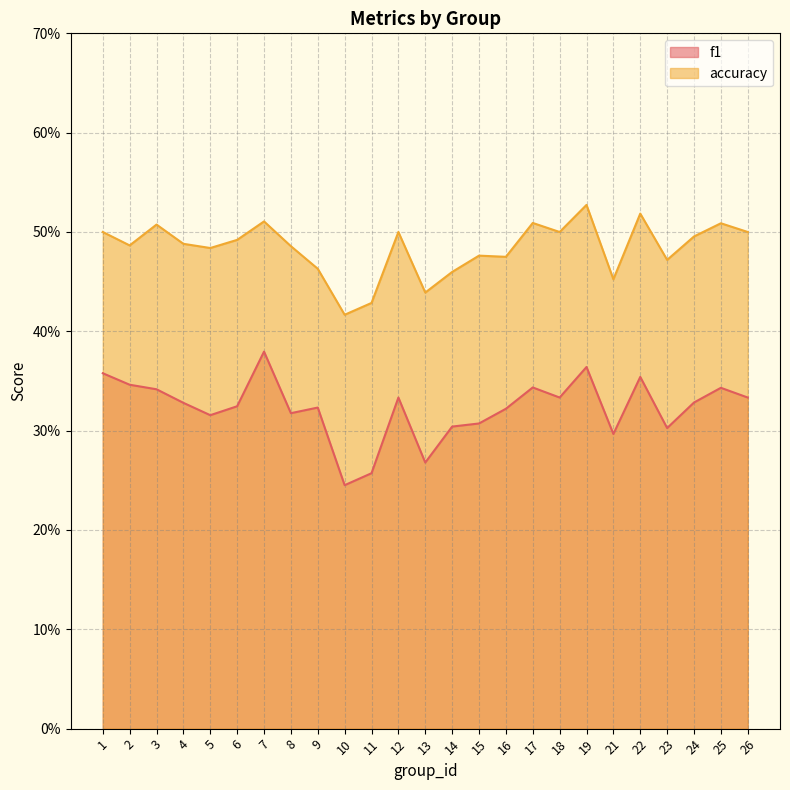

How many lines are shown in the chart?

2